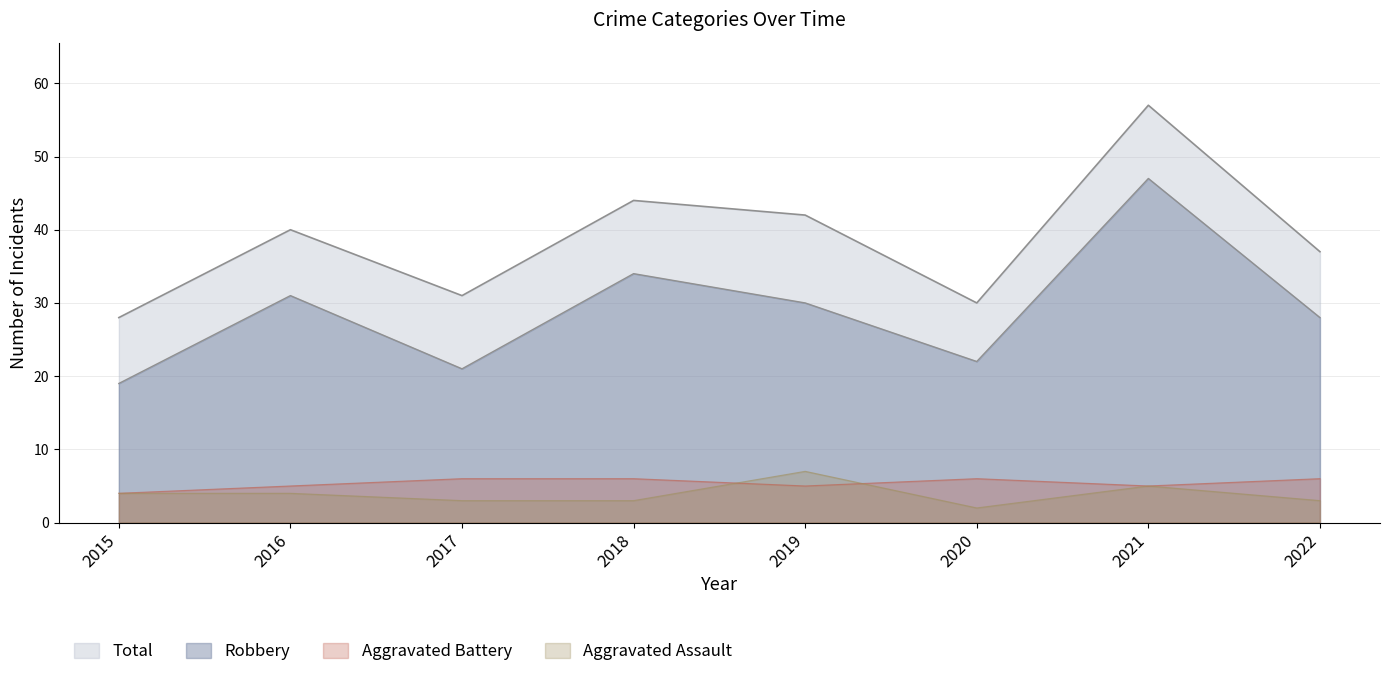

Which series changed the most between 2021 and 2022?

Total